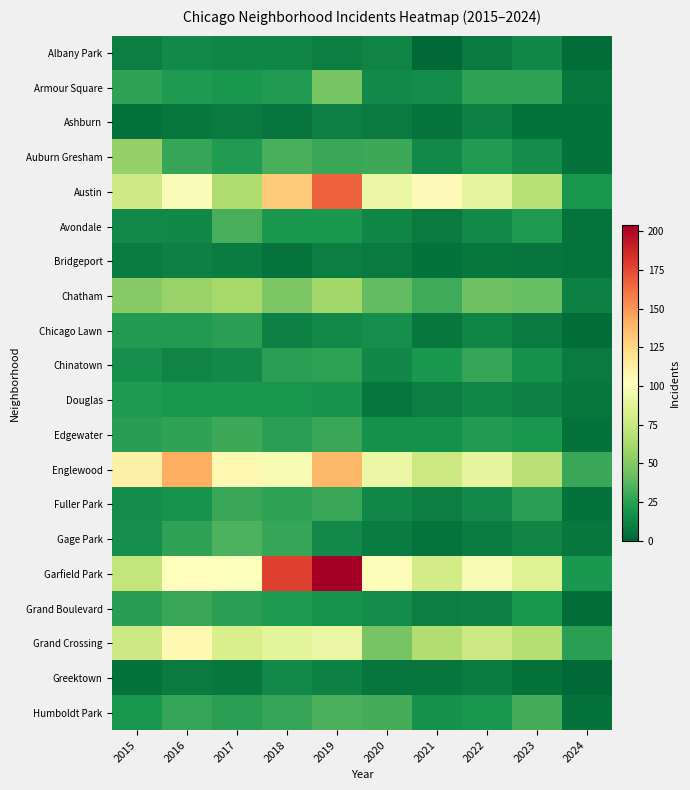

What is the smallest value displayed?

1